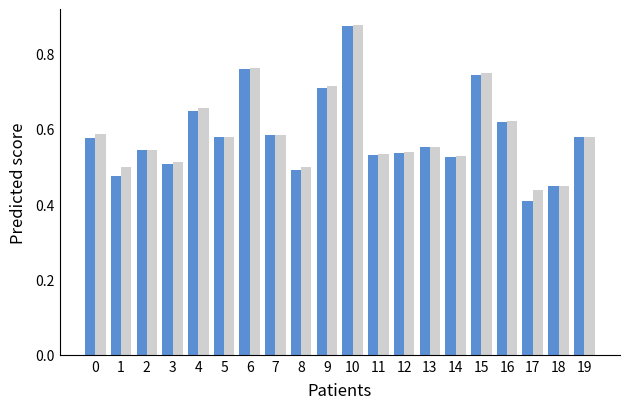

At which category is the sum across all series the highest?

10